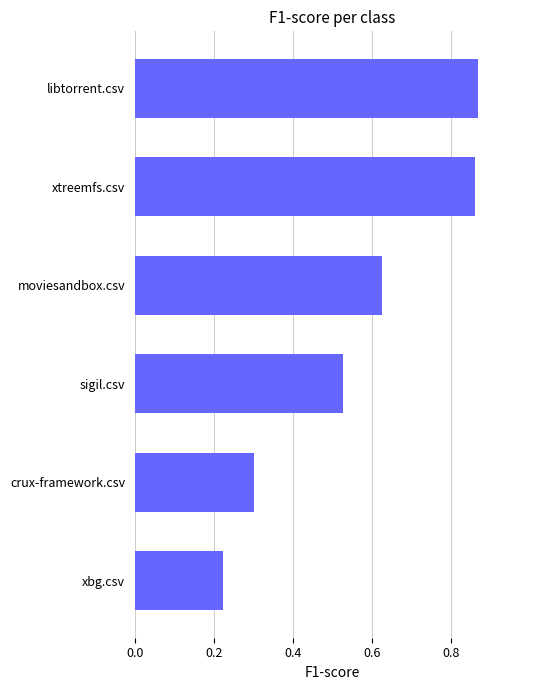

At which category does the chart reach its minimum across all series?

xbg.csv